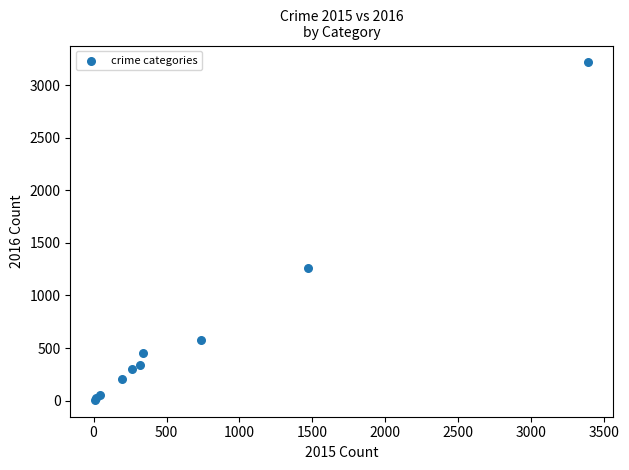

What Y value in the scatter plot is closest to 1612?

1259